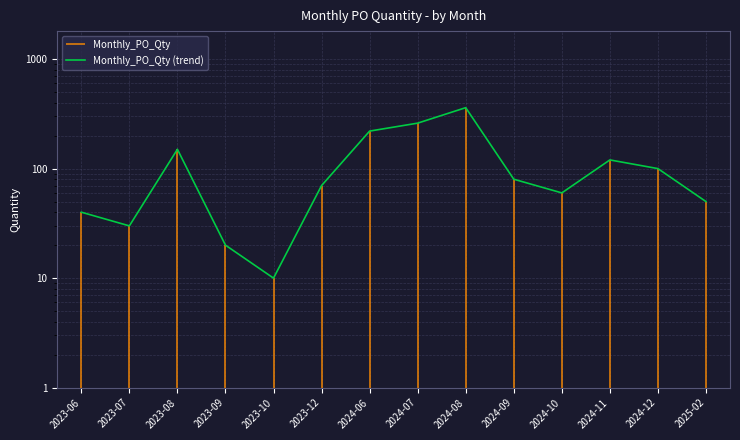

The chart shows a value of 360 at 2024-08. True or false?

True